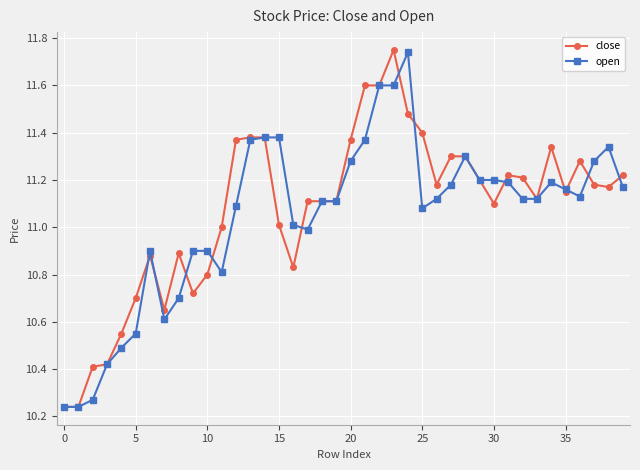

Rank the series at 10 from highest to lowest value.

open, close